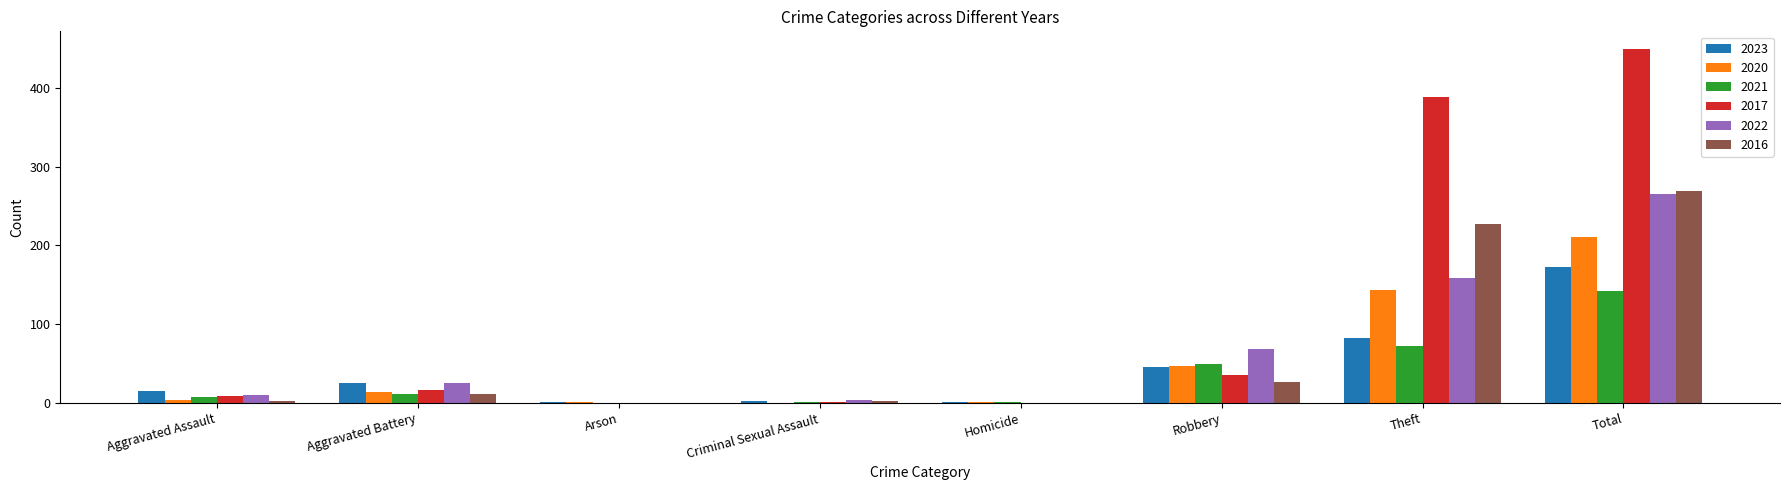

Where is 2022 nearest to the value 132?

Theft